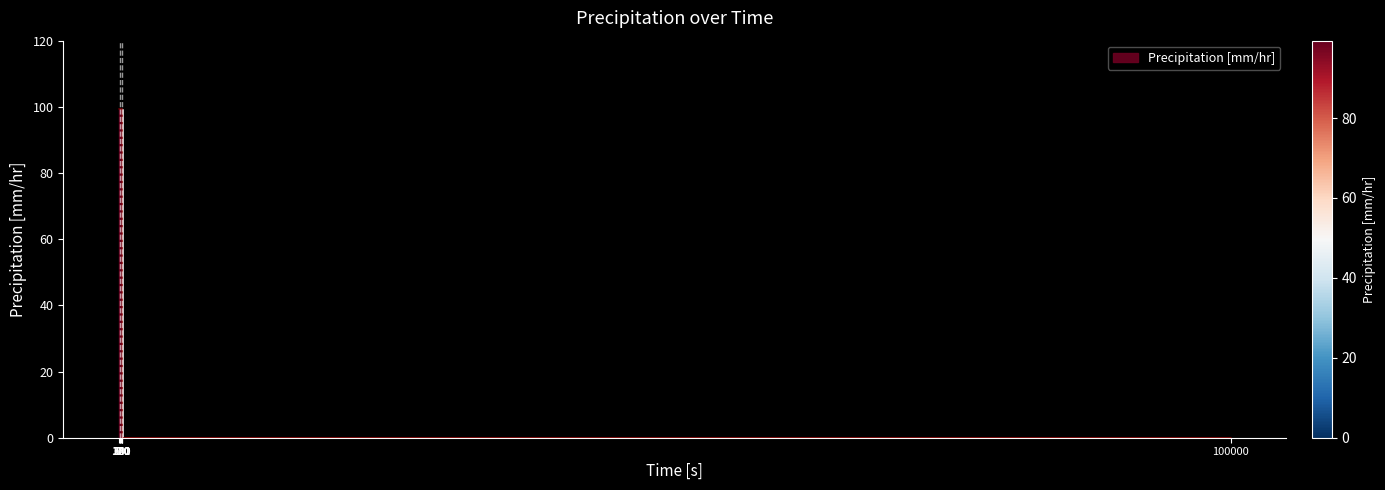

Approximately how many times larger is the value at 300 compared to 0?

1.0